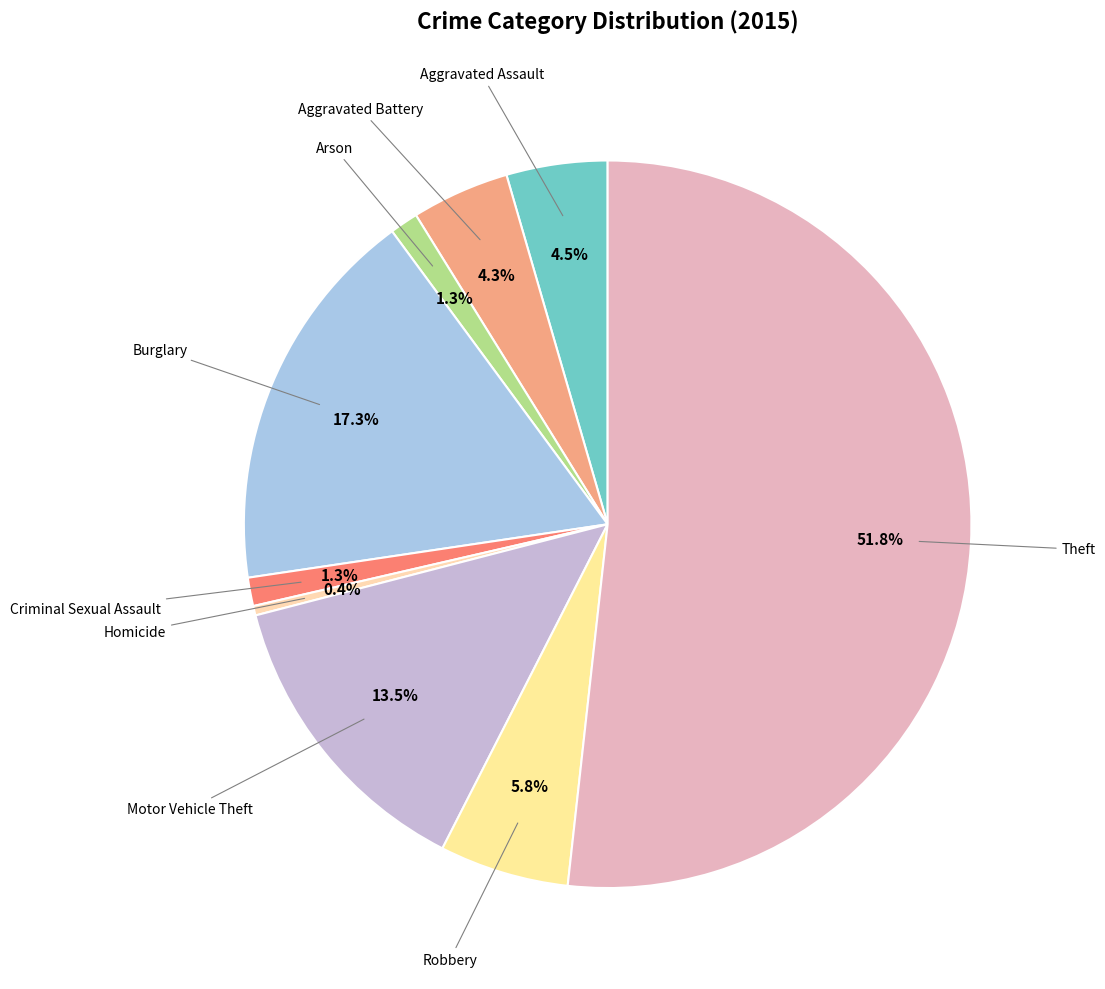

Which slice is the smallest?

Homicide